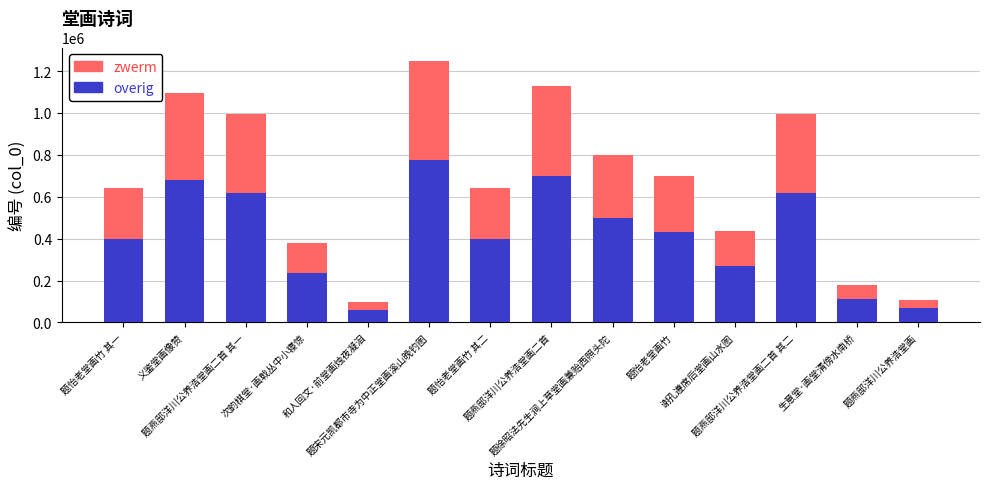

What is the maximum value for overig?

774883.4